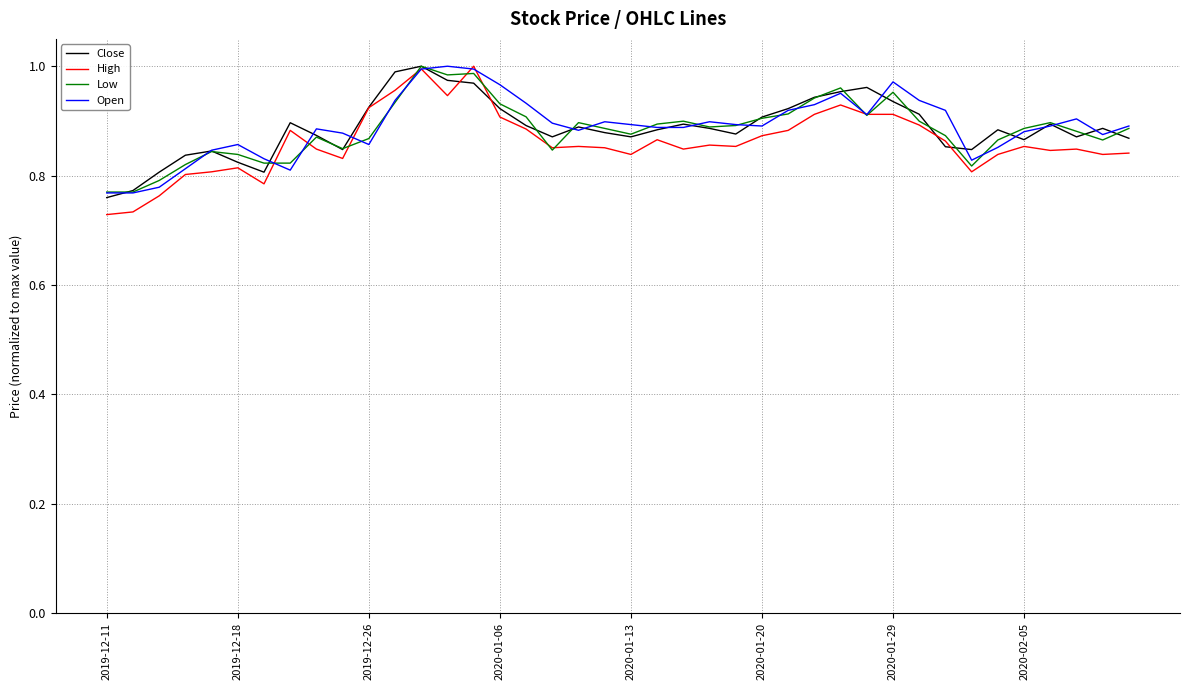

Does the chart display data point markers on the line(s)?

No